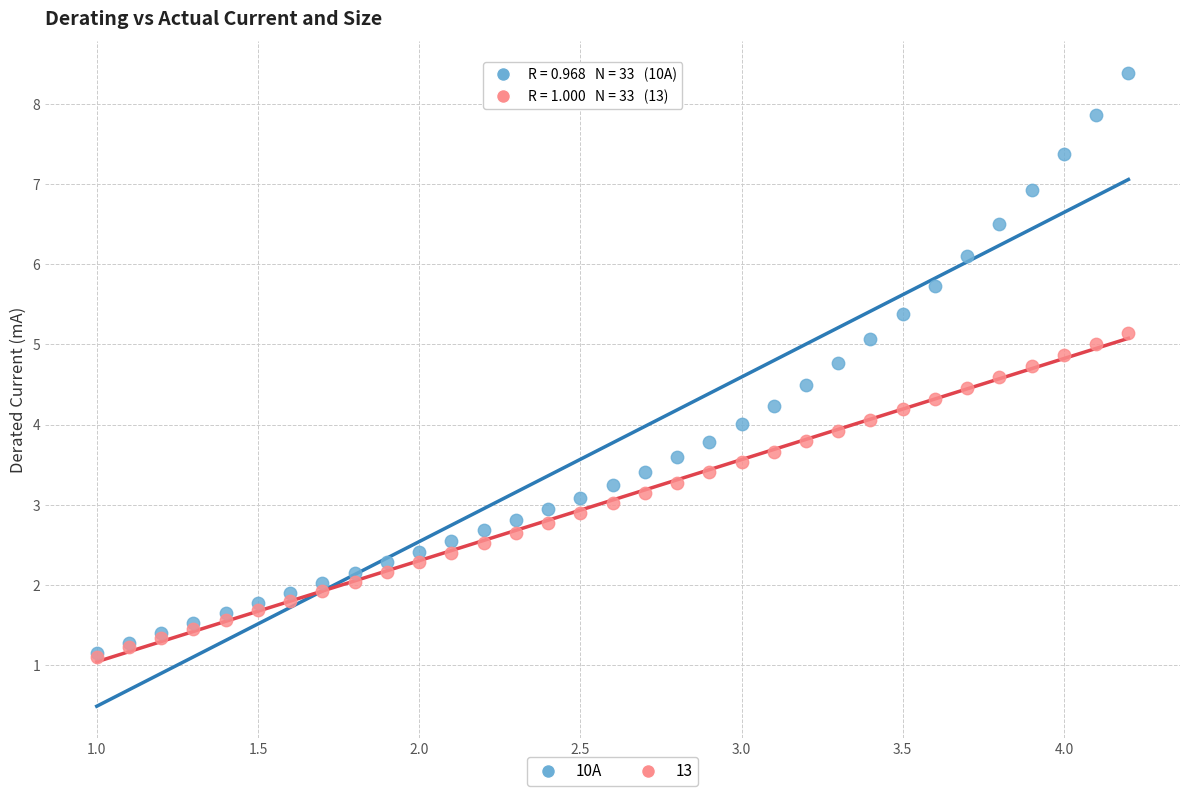

What are all the series names shown in the legend?

10A, 13